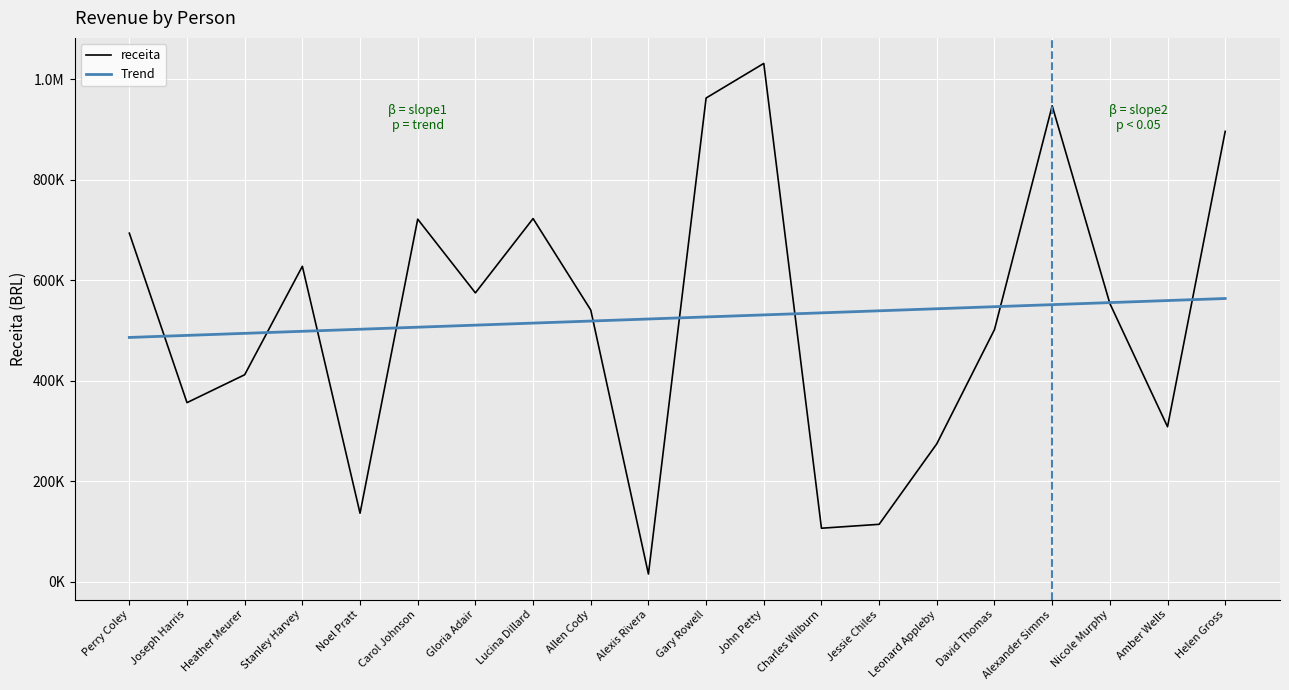

What is the sum of all receita values?

10496354.0